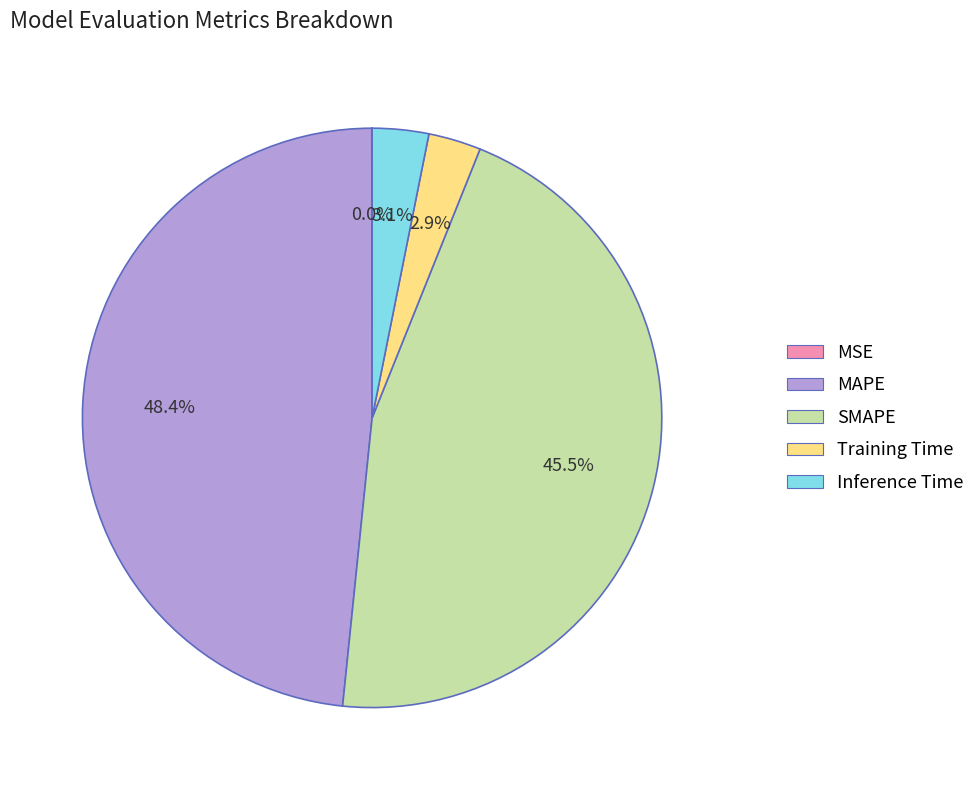

What percentage is NOT represented by SMAPE?

54.5%